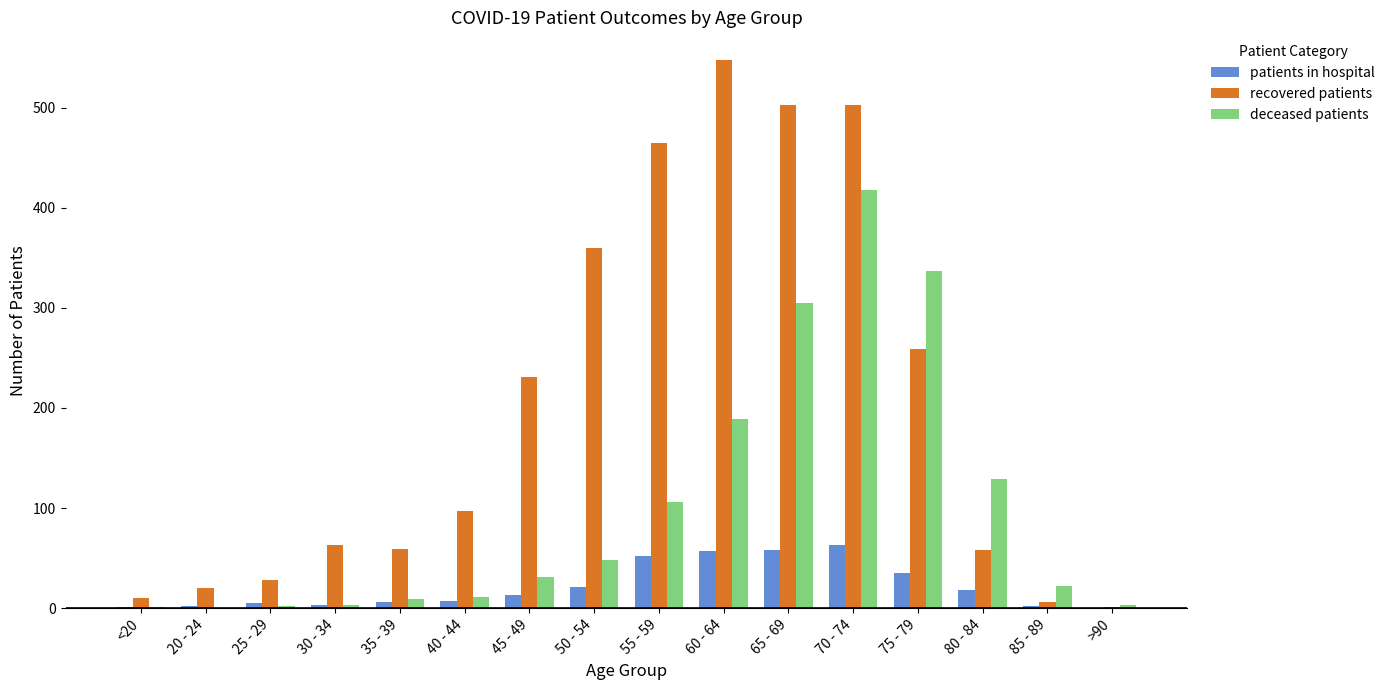

Is the value of recovered patients at 70 - 74 greater than the value of deceased patients at 55 - 59?

Yes